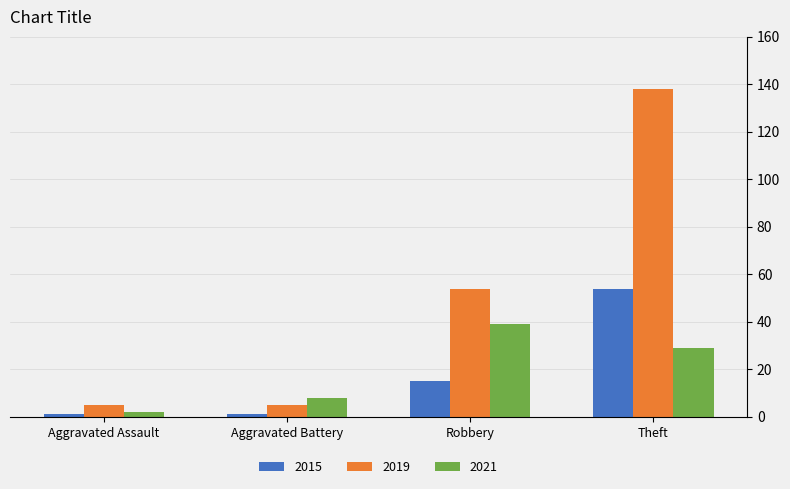

At how many categories does at least one series exceed 47?

2